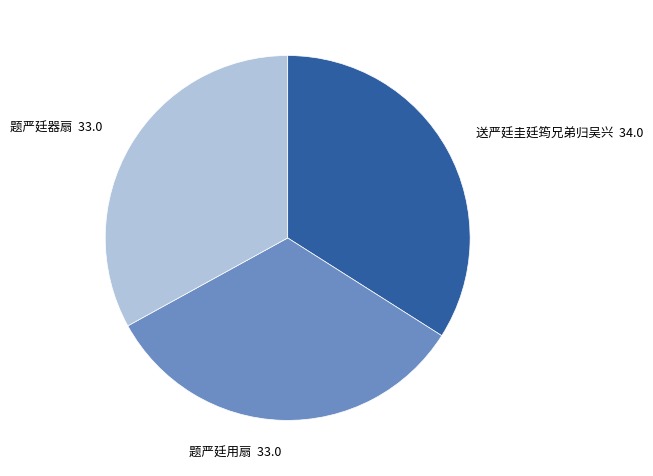

Approximately how many times larger is the value at 题严廷器扇 compared to 题严廷用扇?

1.0